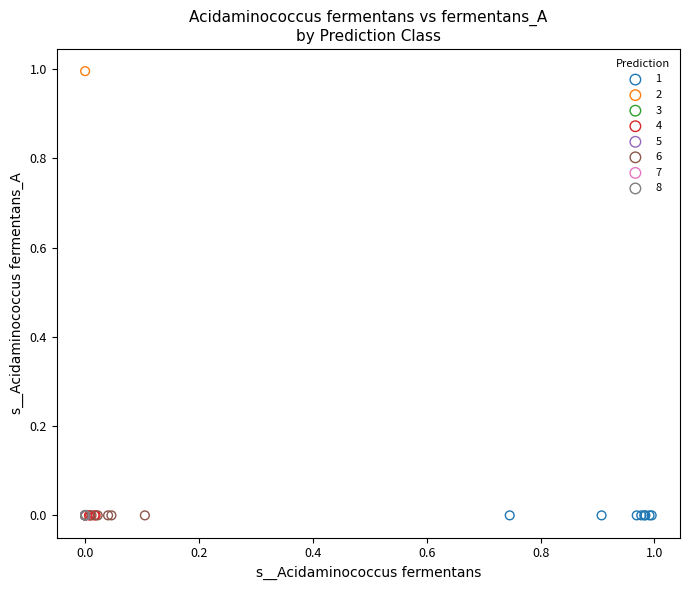

What are all the series names shown in the legend?

1, 2, 3, 4, 5, 6, 7, 8